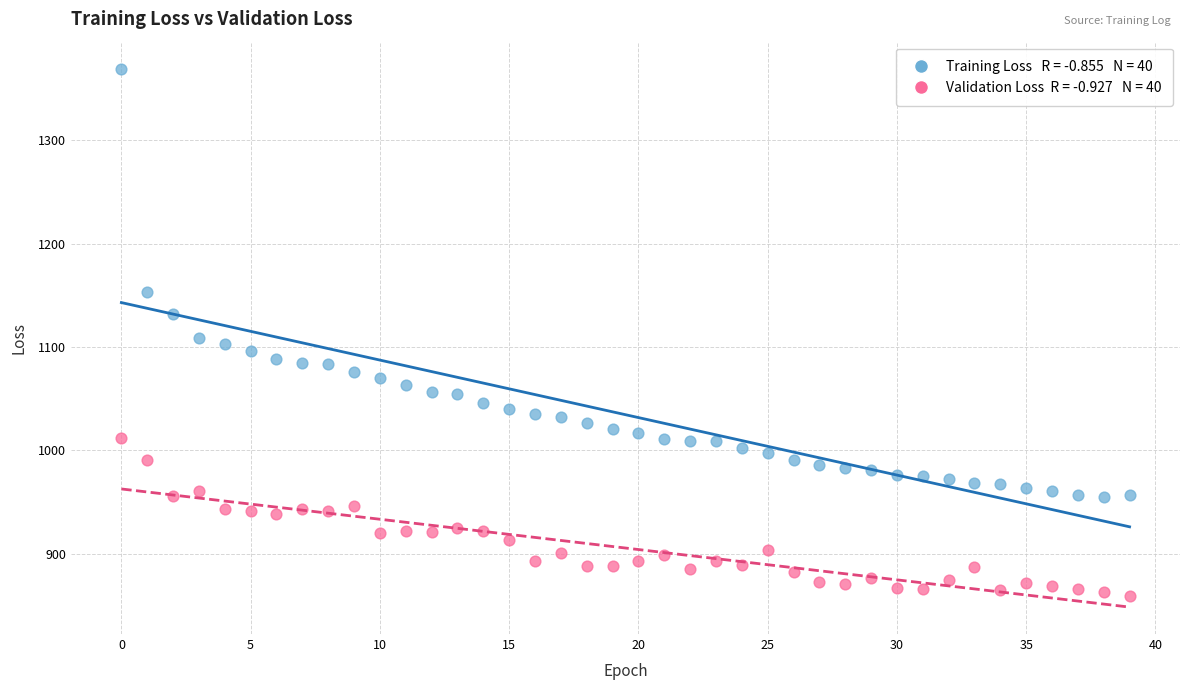

Across all data points, what is the range of Y values (max minus min)?

510.6